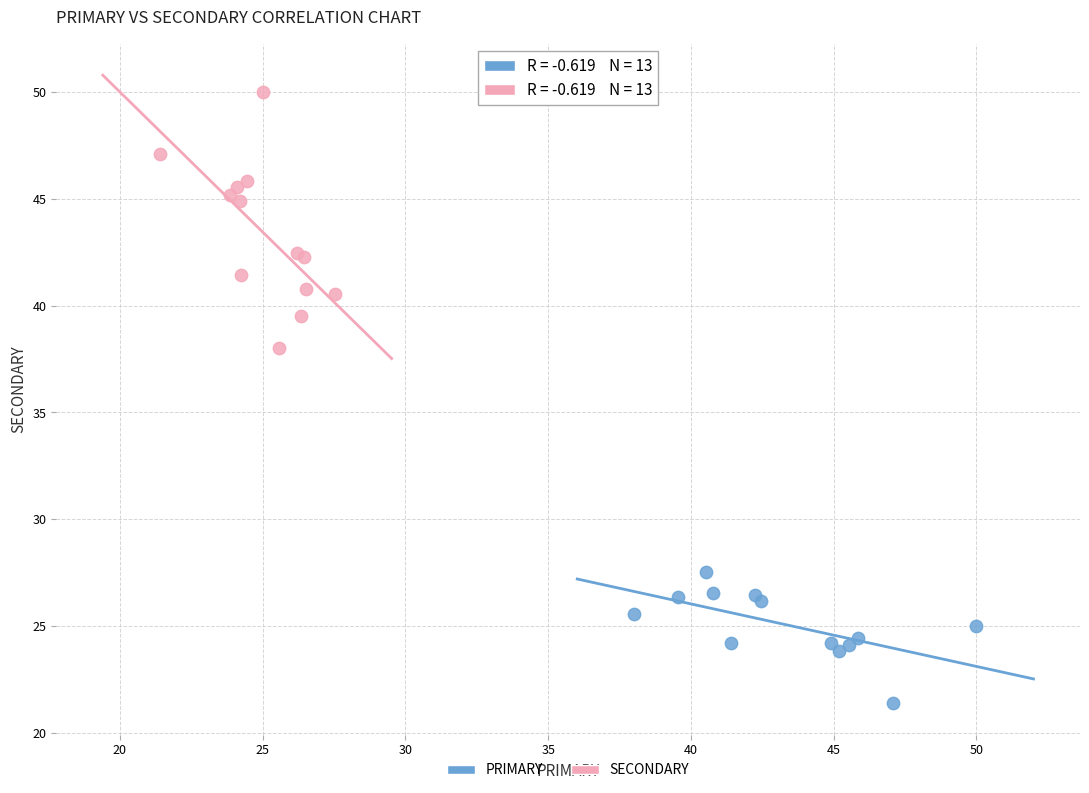

Which series has the widest spread of Y values?

SECONDARY